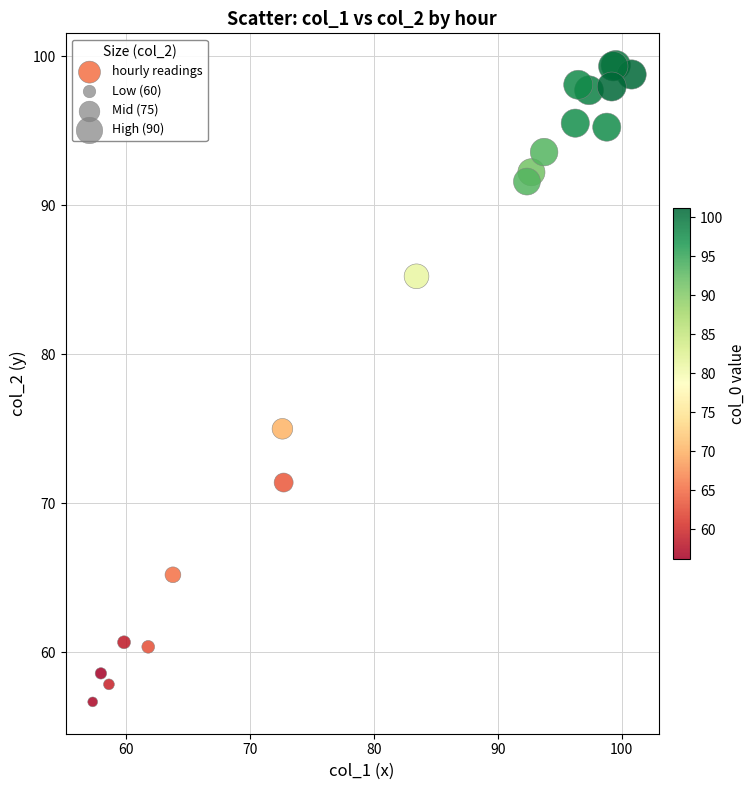

What Y value in the scatter plot is closest to 78?

75.0